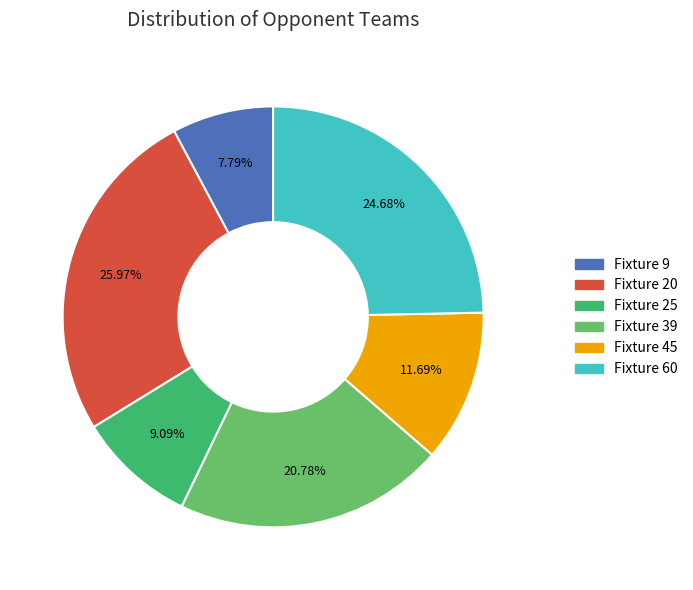

To the nearest percent, what is the combined percentage of Fixture 9 and Fixture 45?

19%